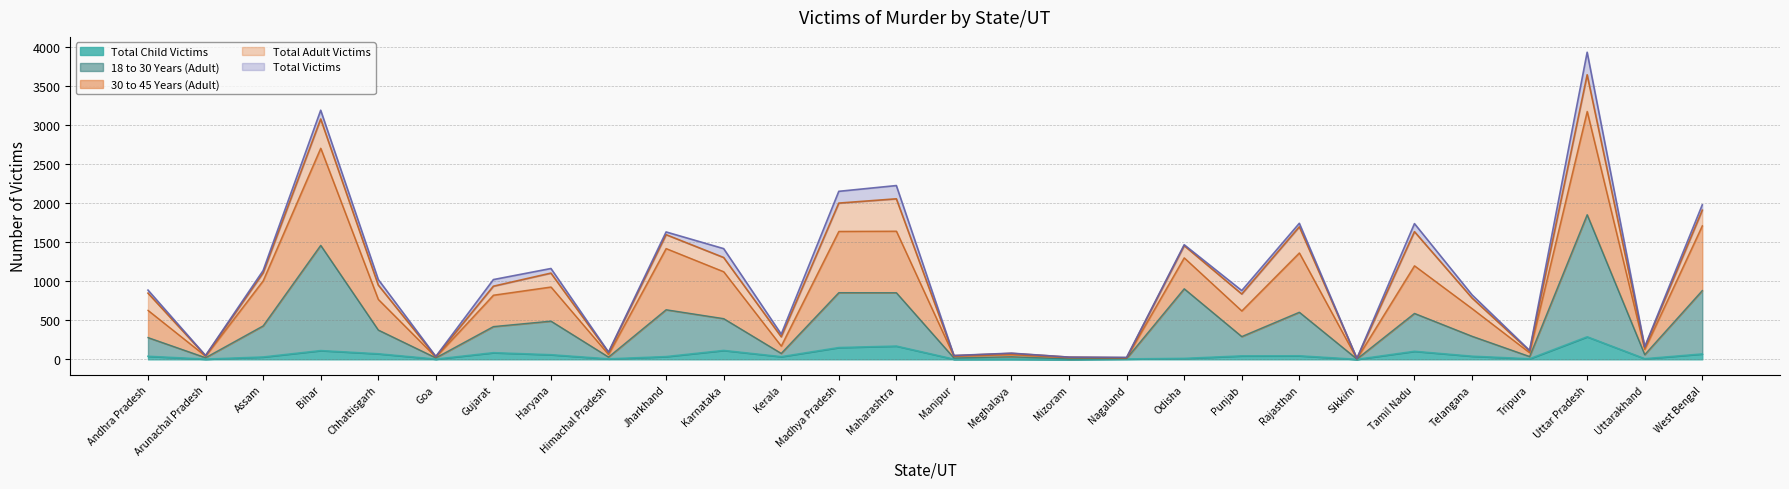

The Total Adult Victims series shows 1470 at Odisha. True or false?

True